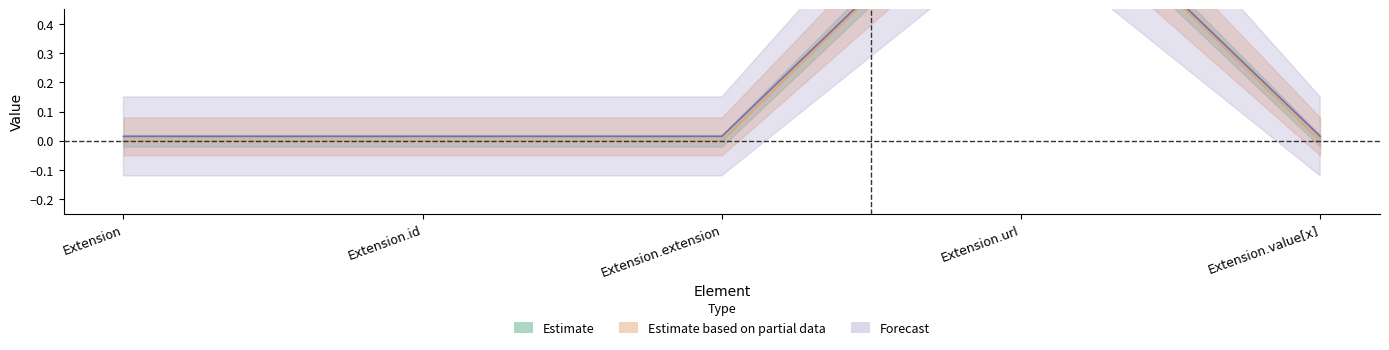

Is it true that Base Min equals 0 at Extension?

False